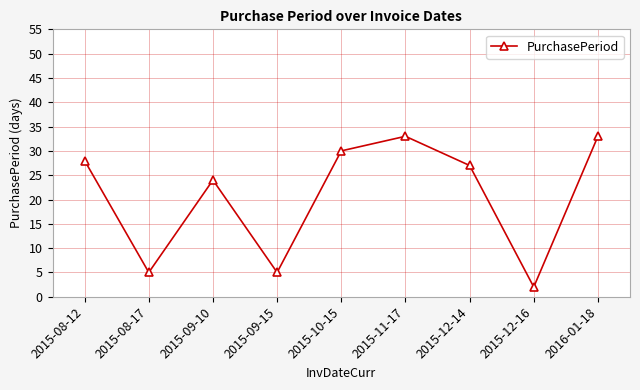

Which category has the lowest value across all series?

2015-12-16